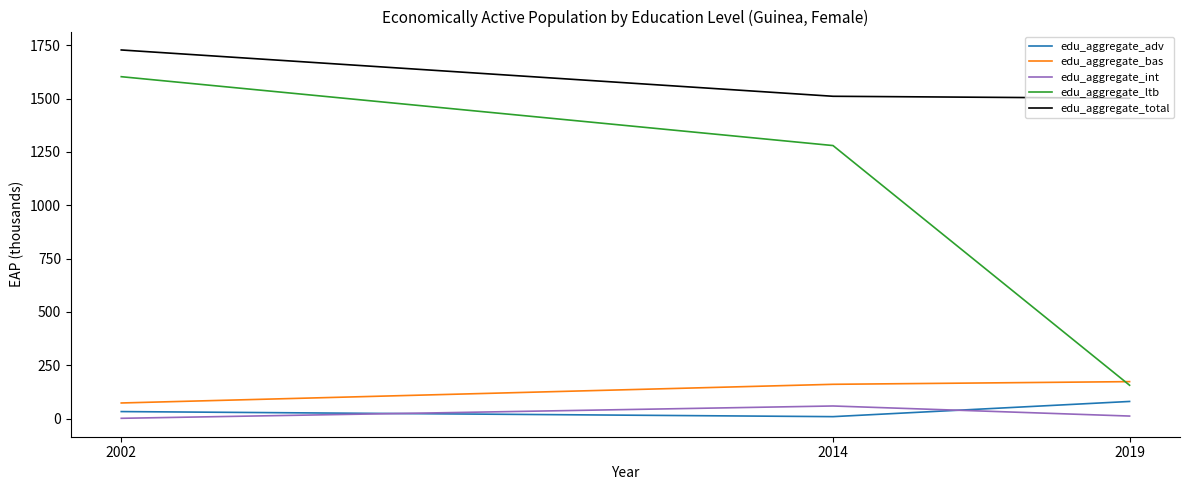

Reading left to right, list all the values displayed in this chart.

edu_aggregate_adv: 2002=33.3	2014=9.5	2019=80.7
edu_aggregate_bas: 2002=73.6	2014=161.1	2019=173.6
edu_aggregate_int: 2002=1.8	2014=59.5	2019=12.3
edu_aggregate_ltb: 2002=1602.6	2014=1279.8	2019=156.7
edu_aggregate_total: 2002=1727.8	2014=1510.8	2019=1501.6